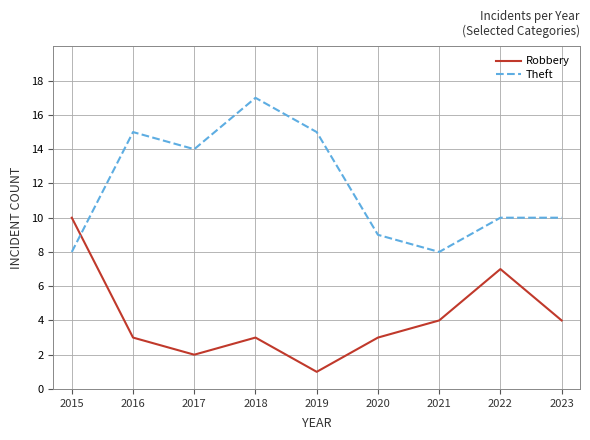

What is the greatest value displayed?

17